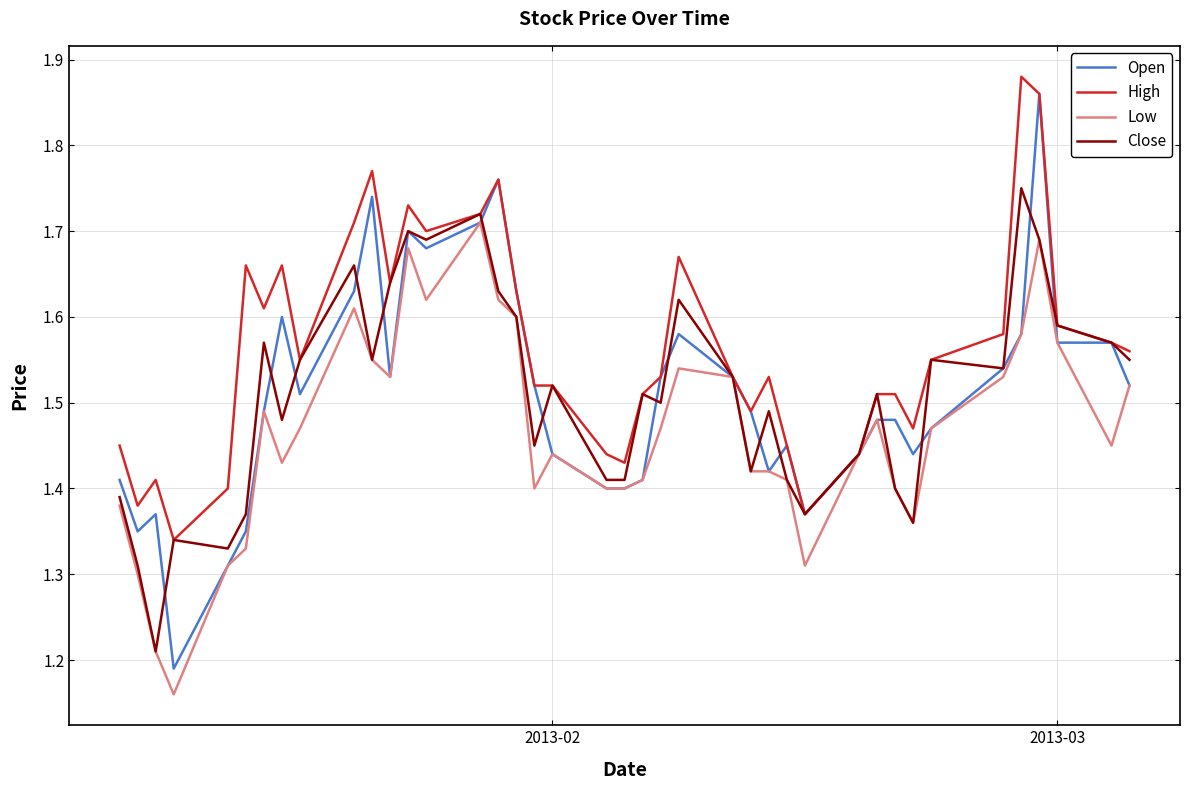

What are all the series names shown in the legend?

Open, High, Low, Close